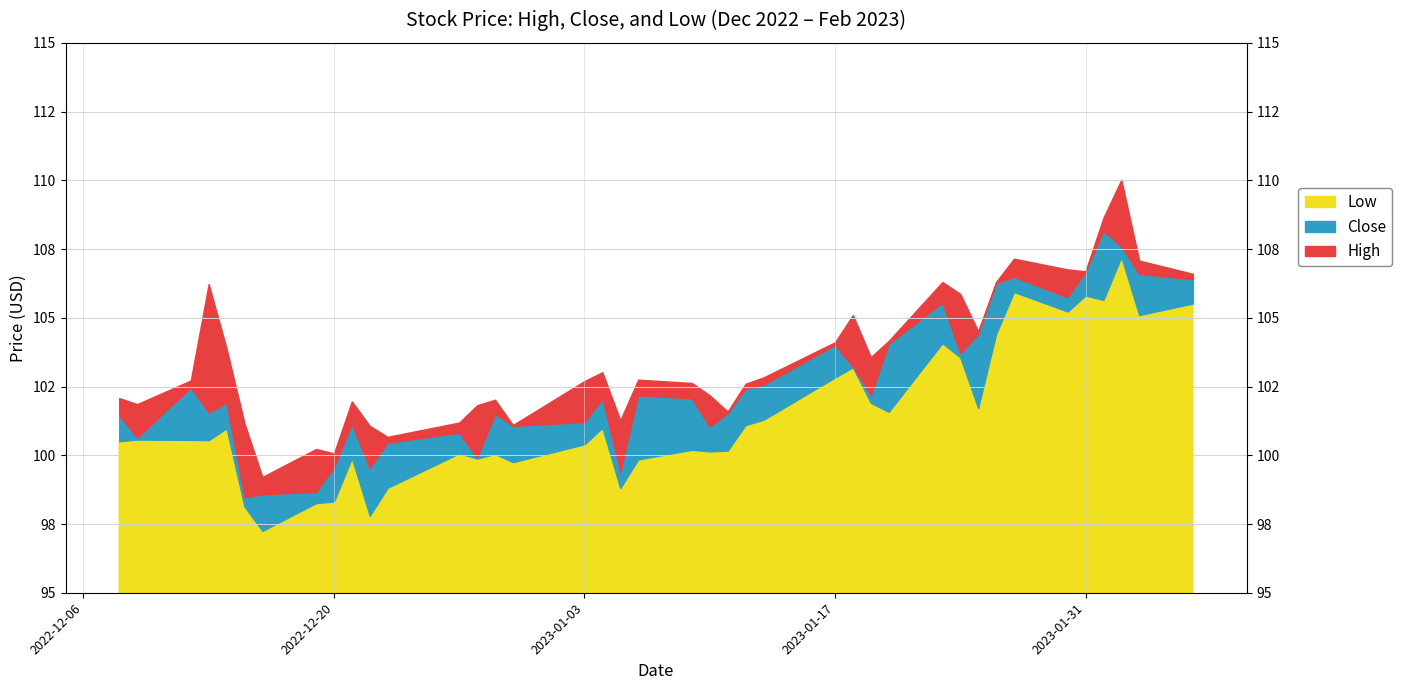

What is the label of the 37th point from the right?

2022-12-13